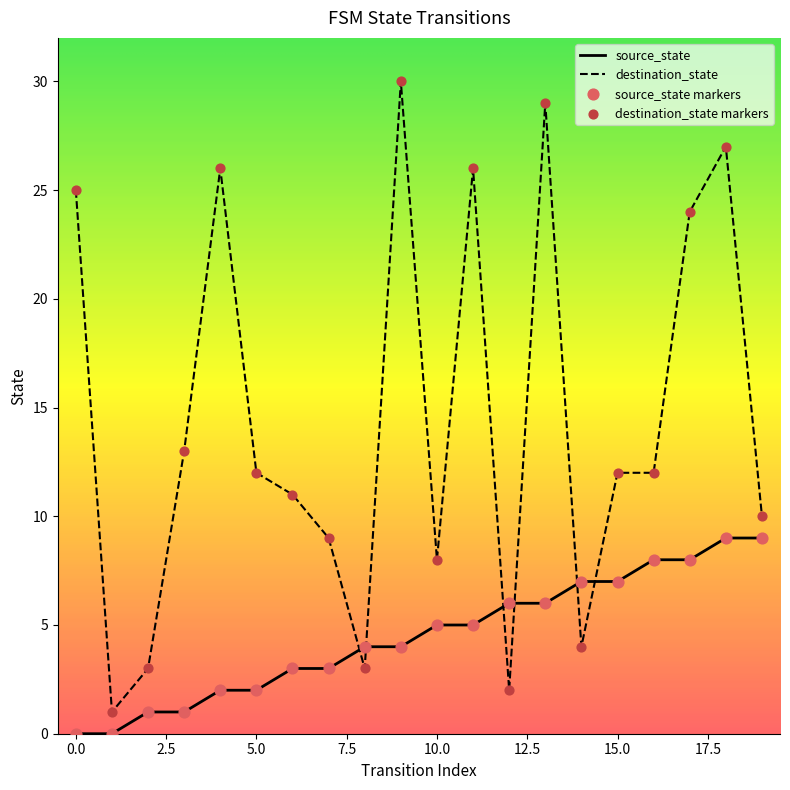

Which series has the largest range (max minus min)?

destination_state